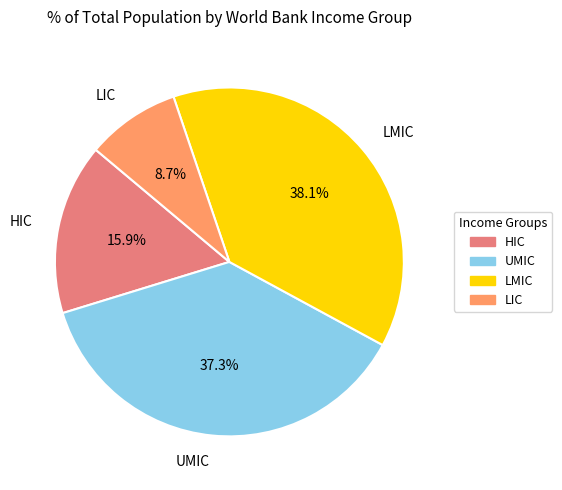

Rank the categories by value from highest to lowest.

LMIC, UMIC, HIC, LIC